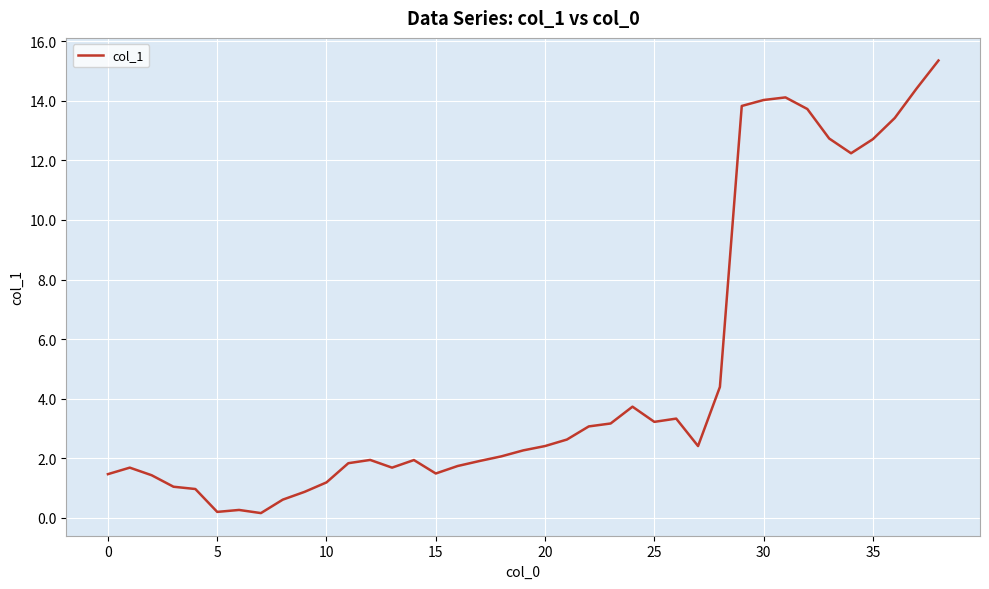

What is the difference between the maximum and minimum values?

15.2